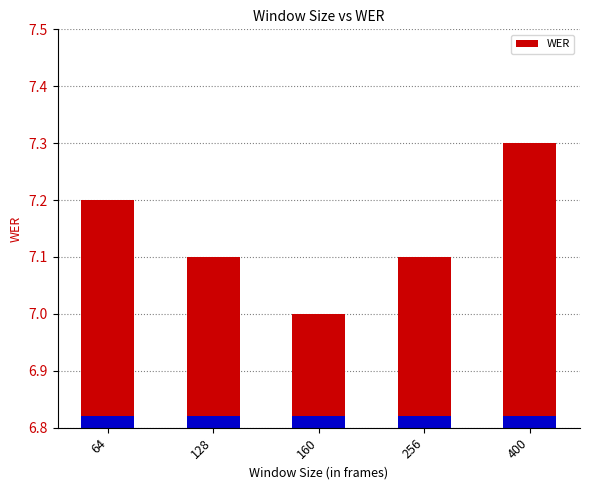

What is the smallest value displayed?

7.0